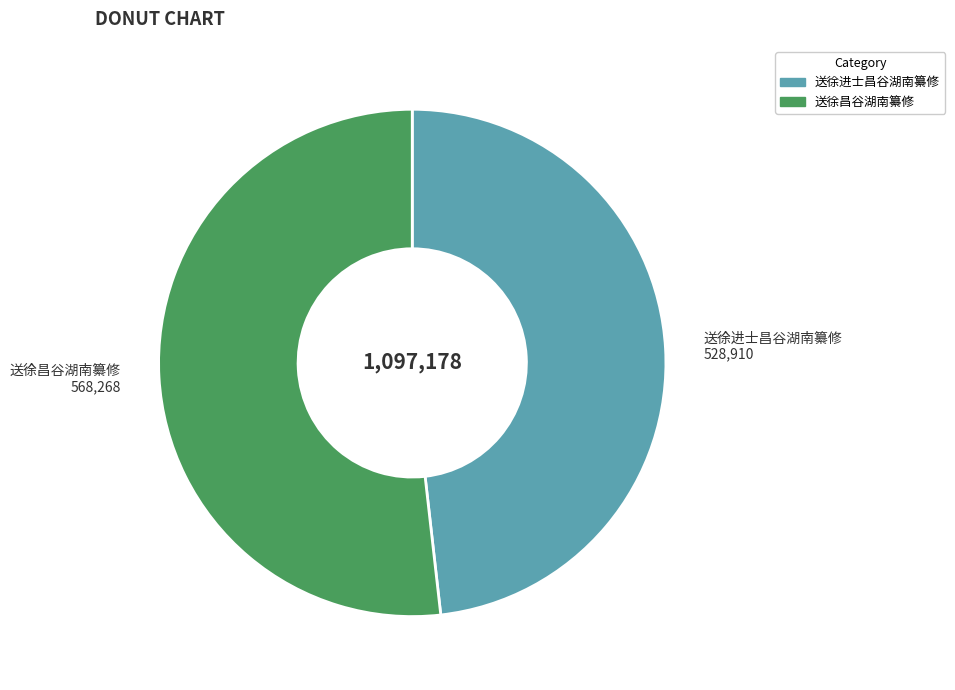

How many slices are in this pie chart?

2